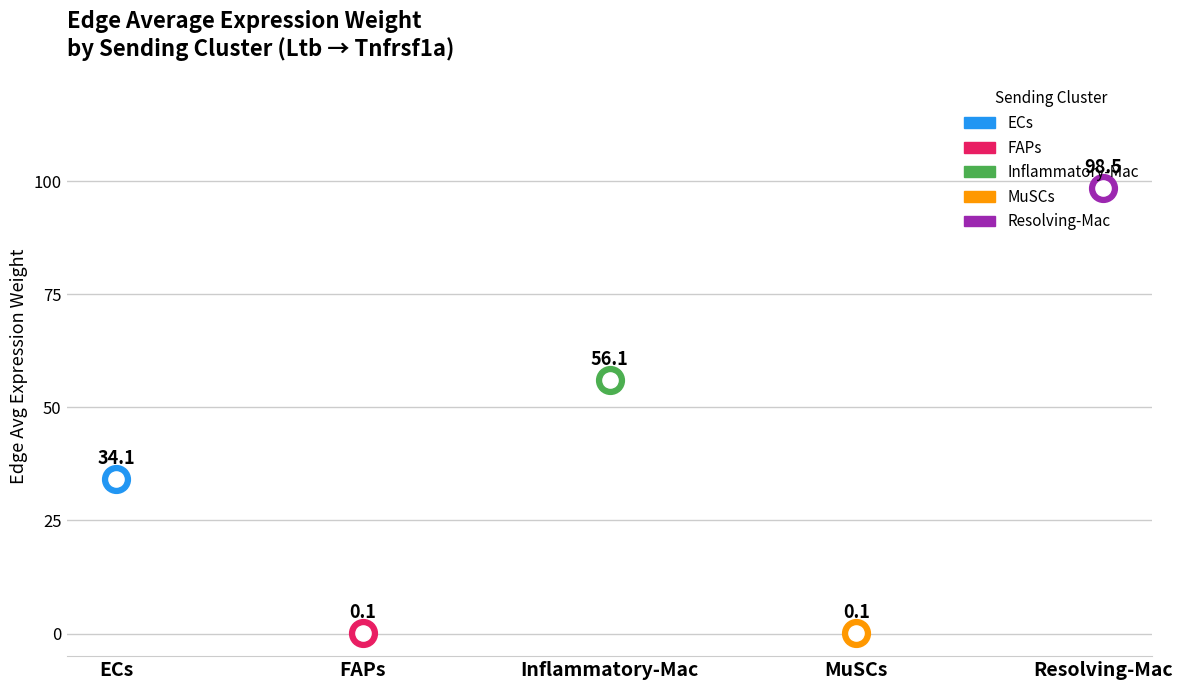

Which series contains the lowest Y value?

MuSCs